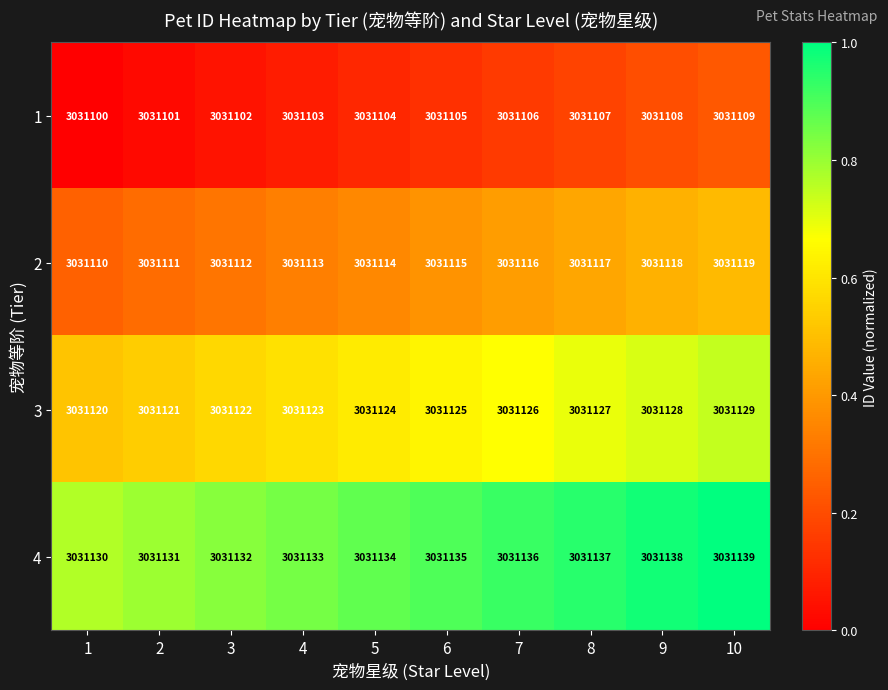

The value of 1 at 10 is 3031109. True or false?

True